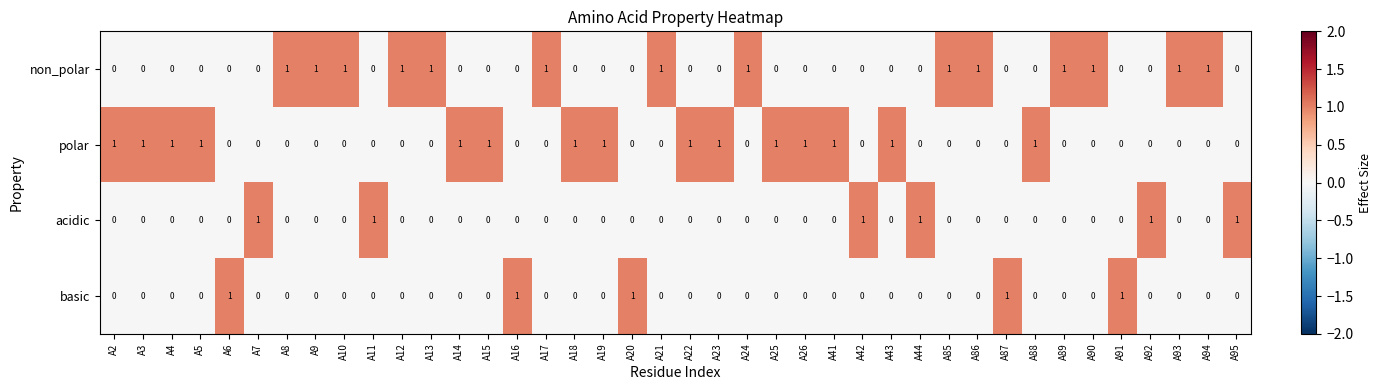

Count the number of data series in this chart.

4